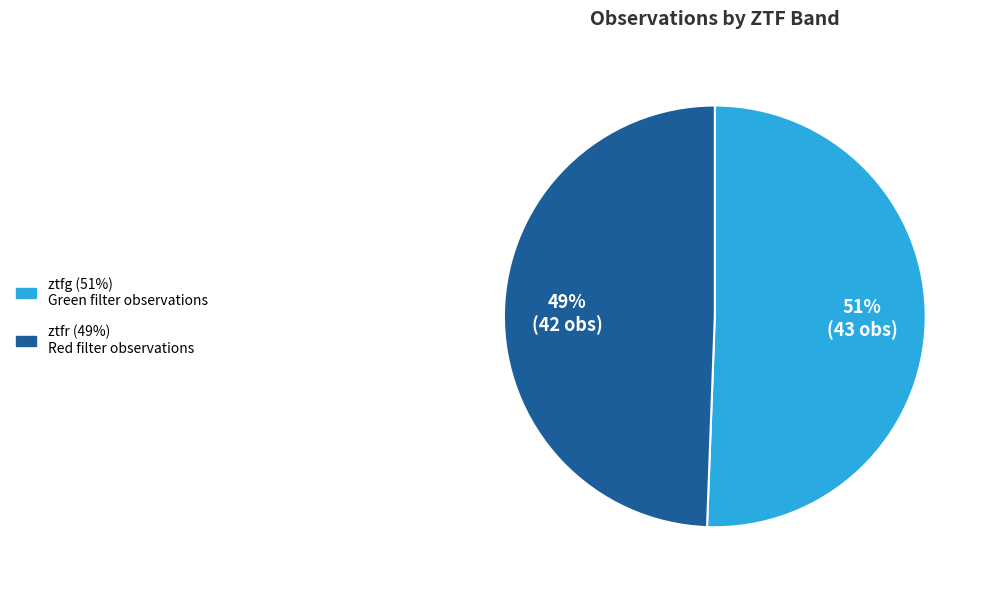

Is ztfg the majority of the pie?

Yes